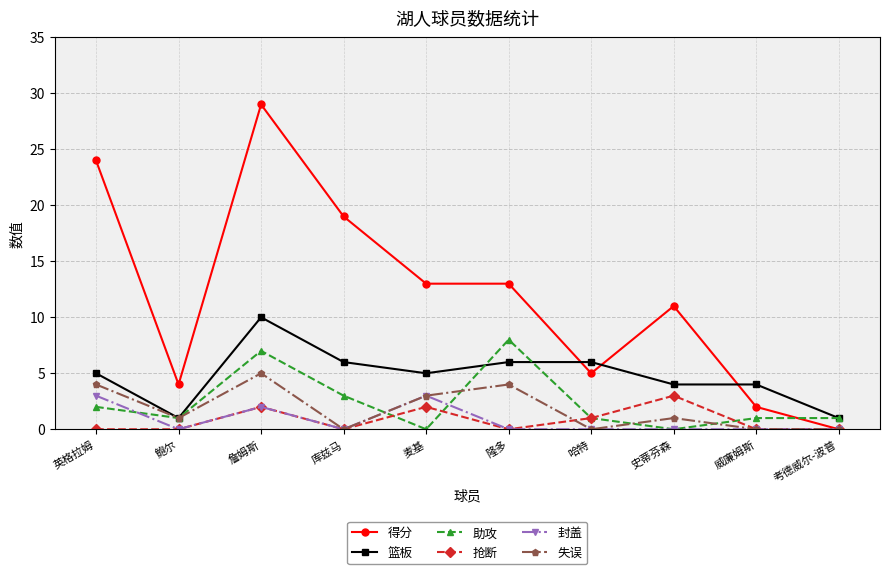

Which series has the largest range (max minus min)?

得分